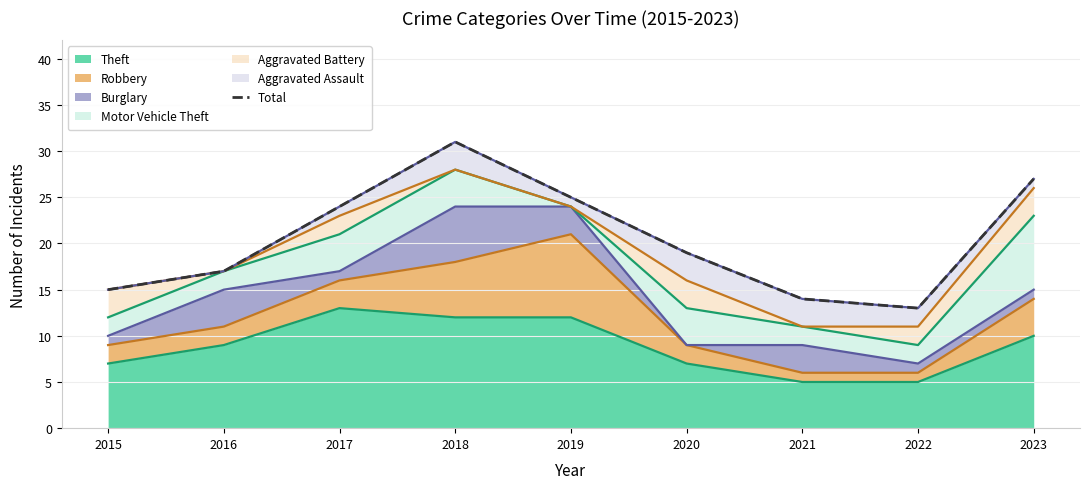

Reading right to left, transcribe all the data shown in this chart.

2023=27	2022=13	2021=14	2020=19	2019=25	2018=31	2017=24	2016=17	2015=15